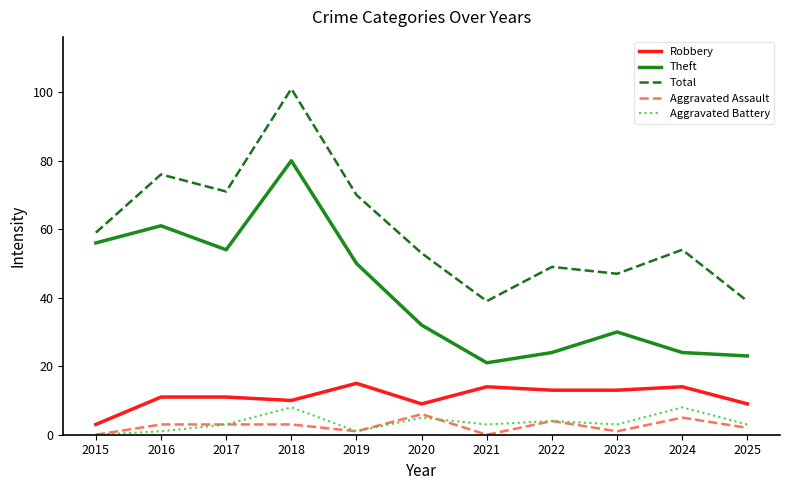

Which category has the highest value across all series?

2018